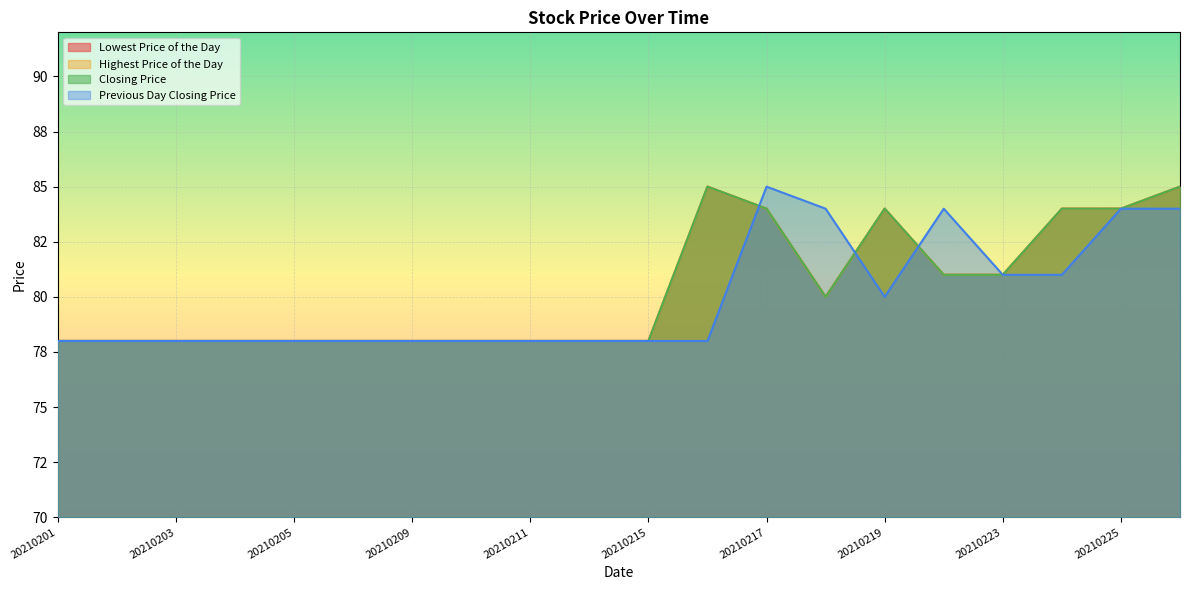

Where is Previous Day Closing Price nearest to the value 81?

20210223